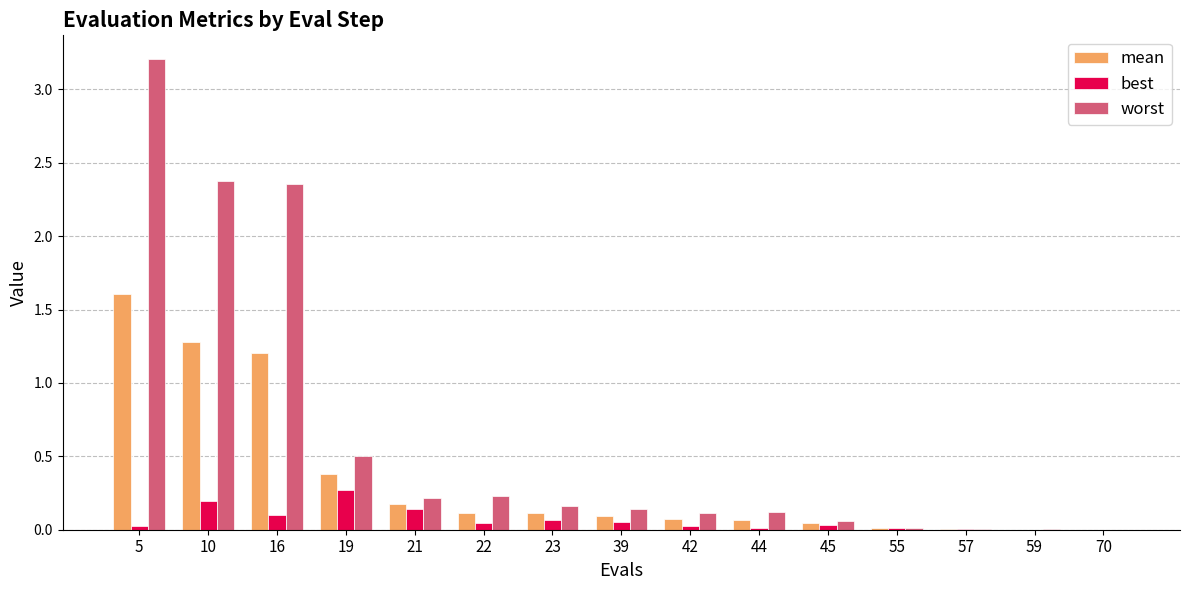

Which series has the largest total across all categories?

worst